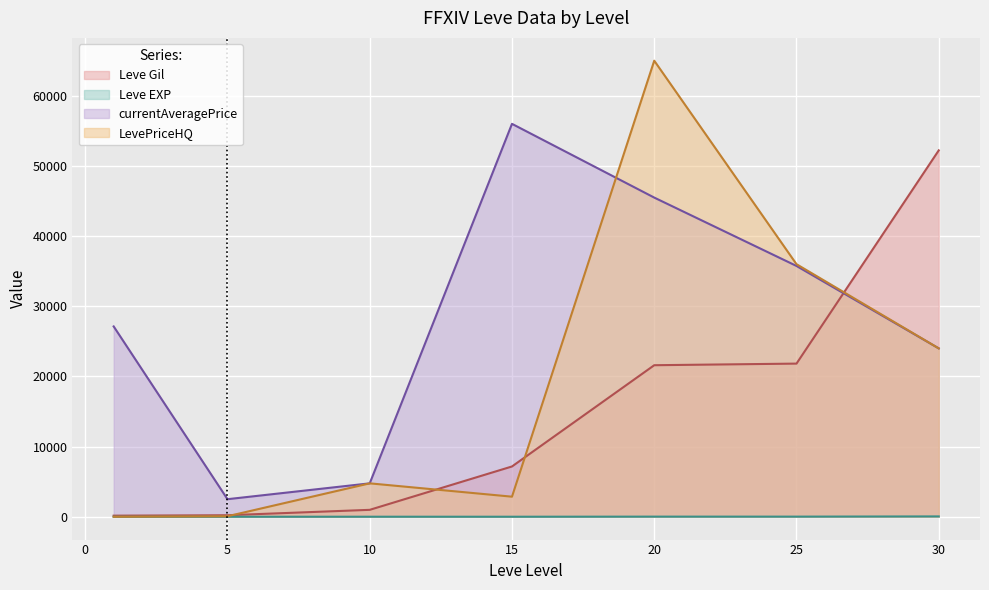

The value of Leve EXP at 30 is 52. True or false?

True